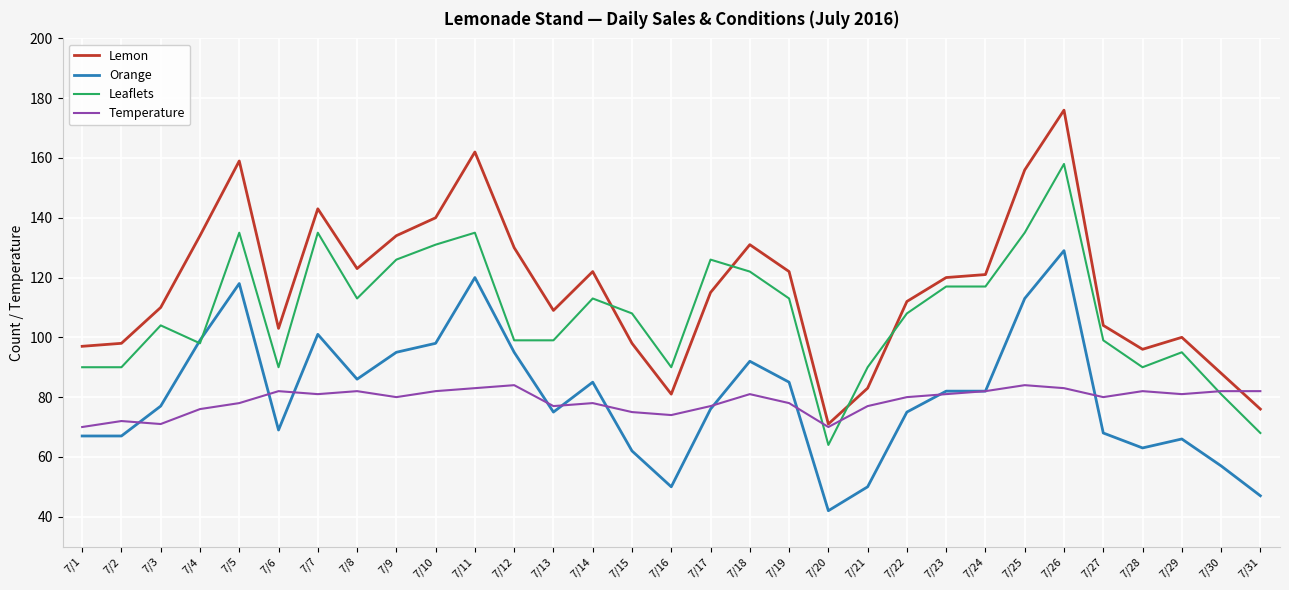

What are all the series names shown in the legend?

Lemon, Orange, Leaflets, Temperature